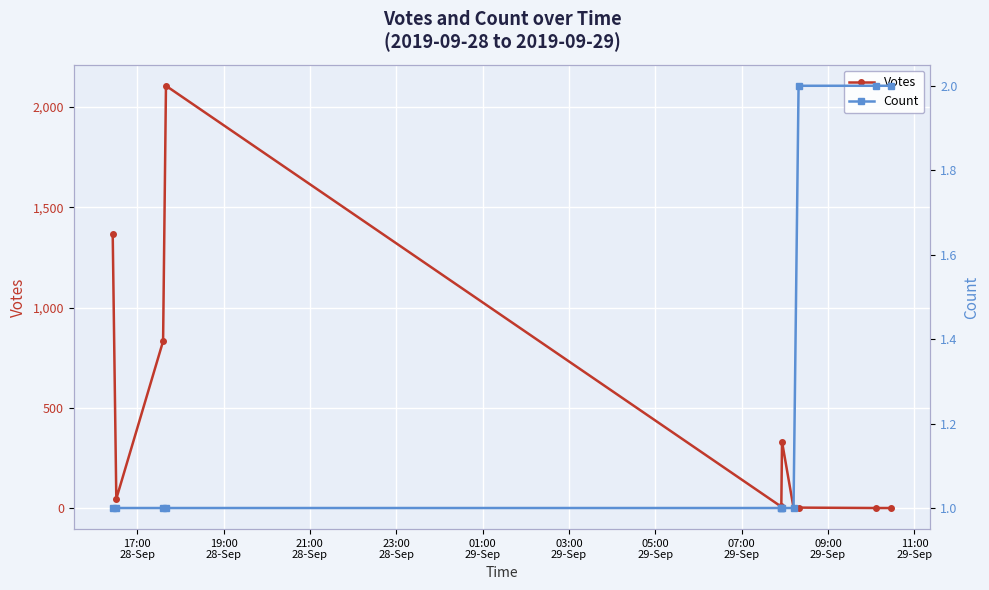

Is the value of Count at 17:00
28-Sep greater than the value of Votes at 01:00
29-Sep?

No